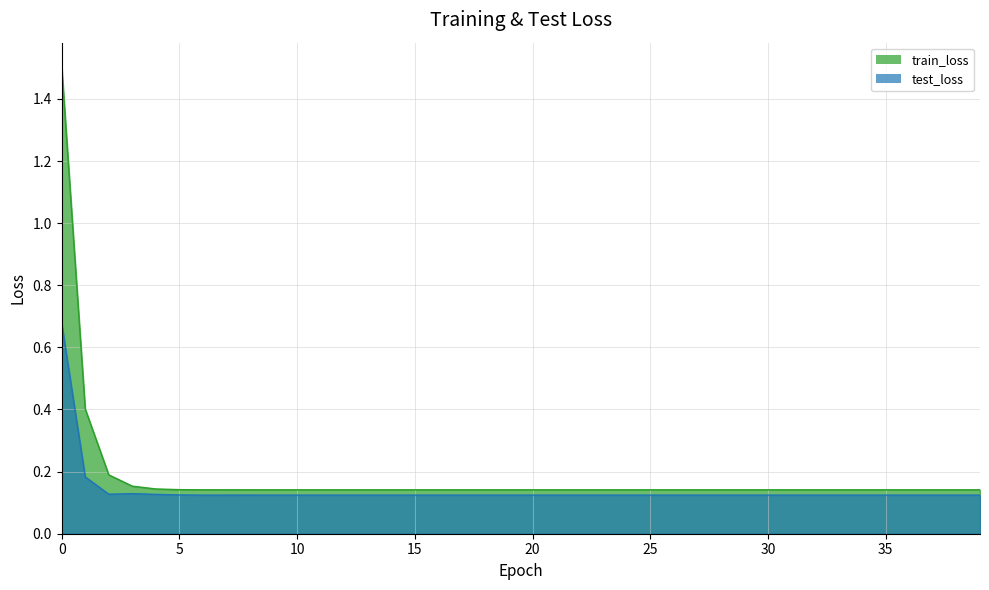

Does the chart display data point markers on the line(s)?

No